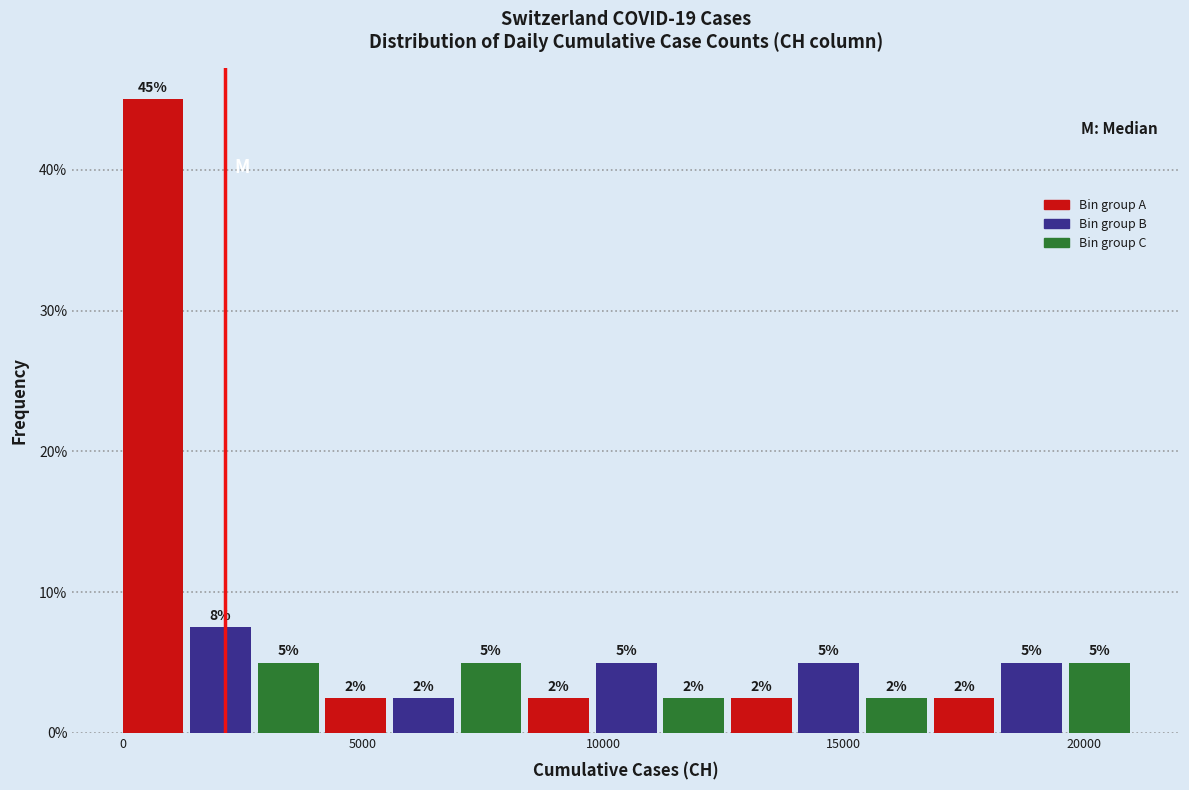

Read against the x-axis, roughly where is the centre of the tallest bar?

500